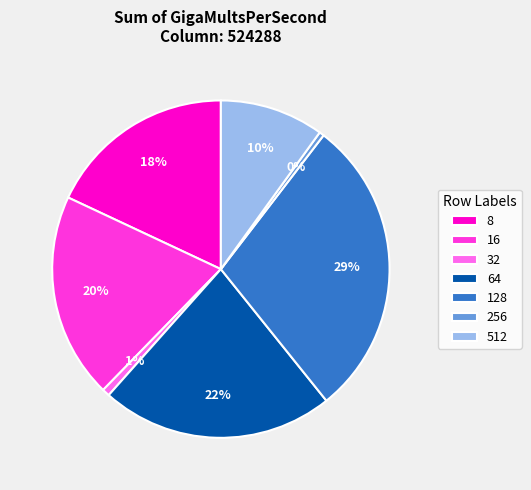

Does any single category account for the majority?

No